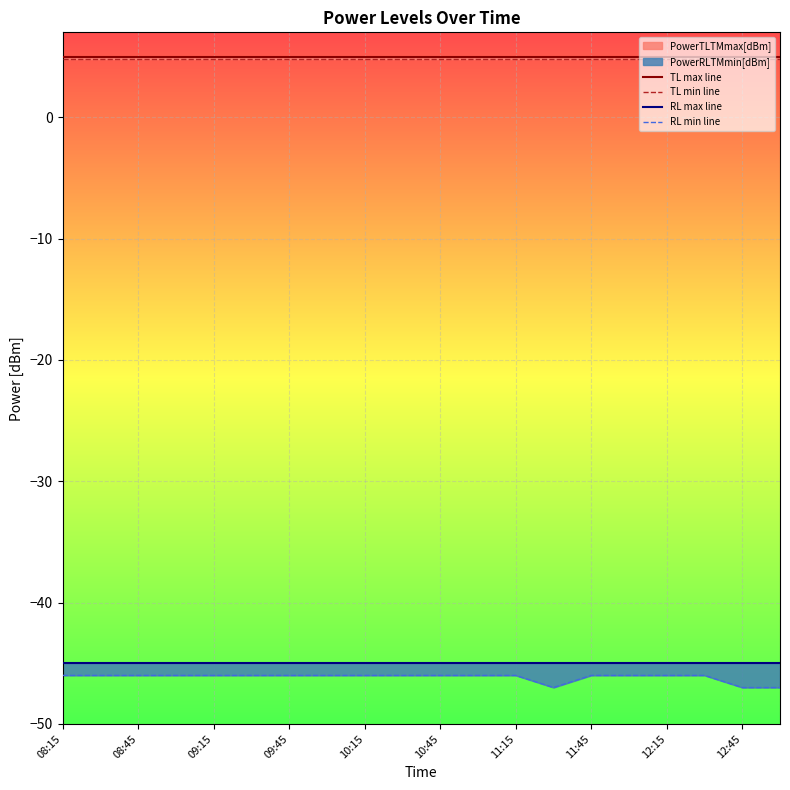

True or false: TL min line has a value of 4.8 at 15.

True